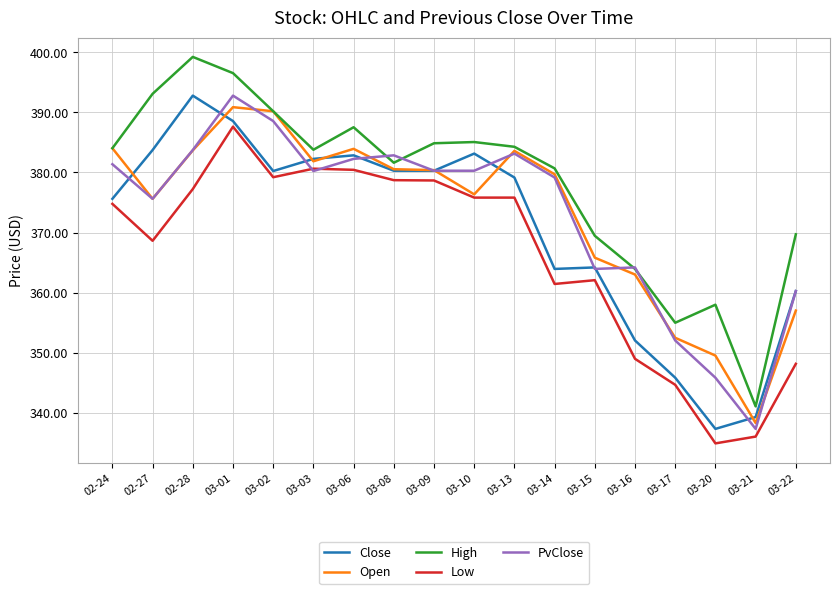

What is the lowest value of the Close series?

337.4